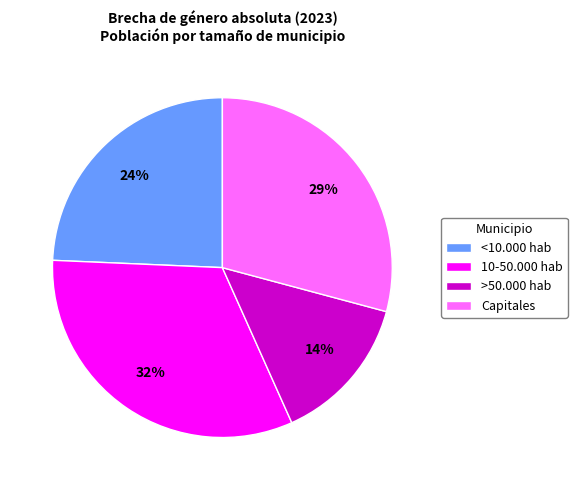

Between <10.000 hab and 10-50.000 hab, which is larger?

10-50.000 hab